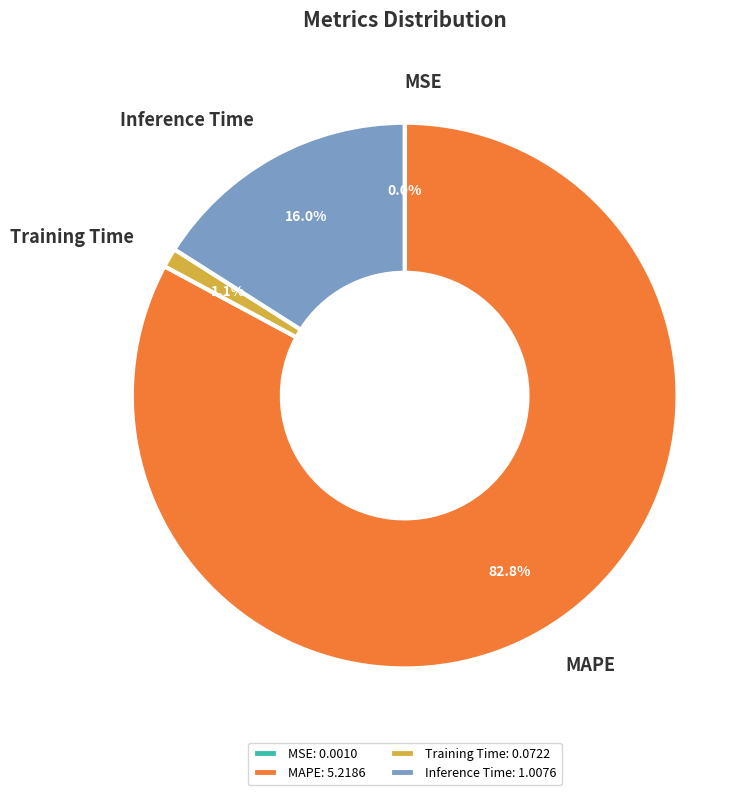

Is there a majority slice in this chart?

Yes